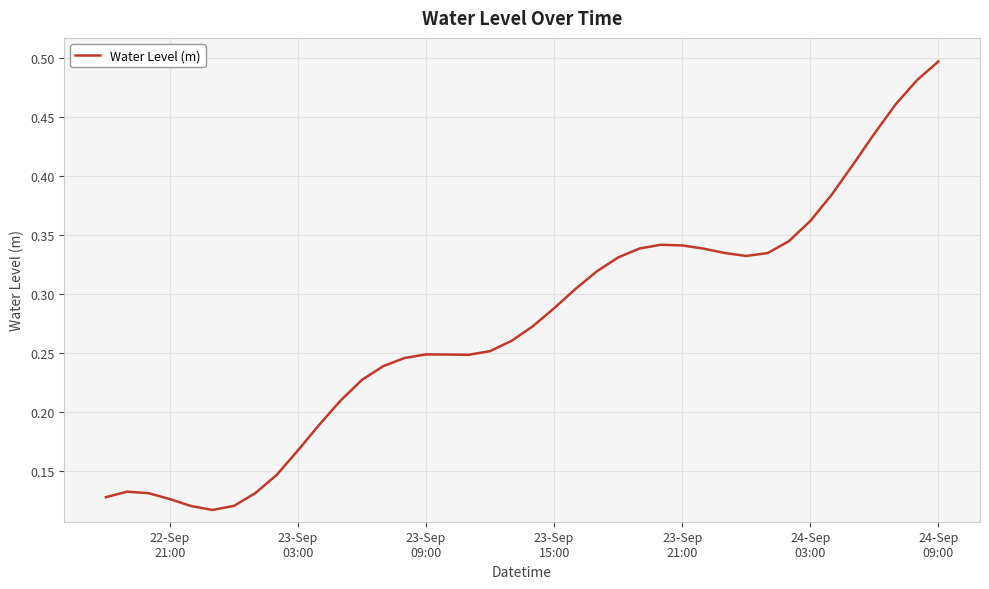

What is the difference between the maximum and minimum values?

0.4